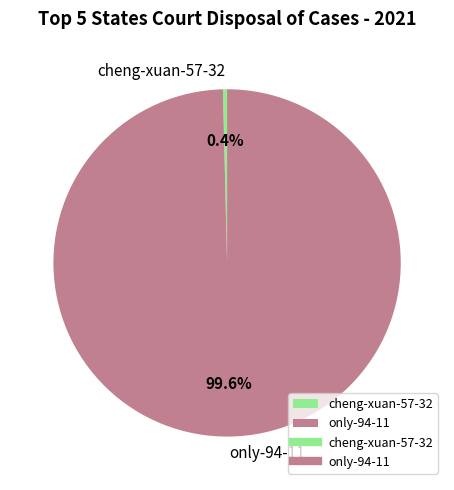

Is there a majority slice in this chart?

Yes